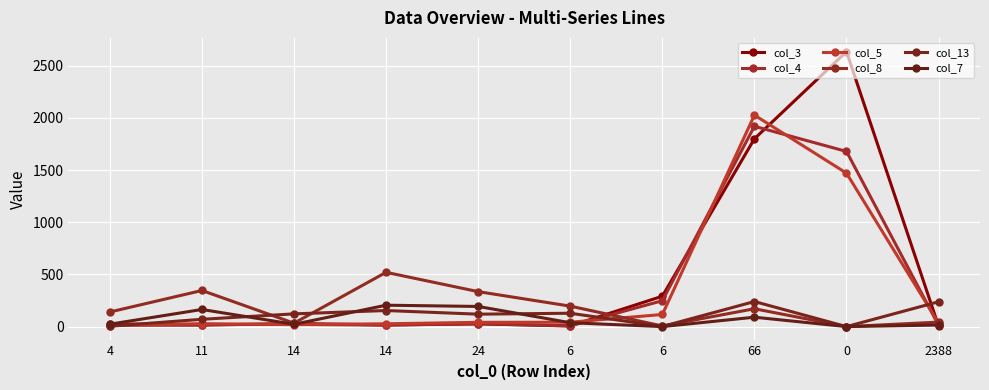

Where is the first local maximum for col_5?

11